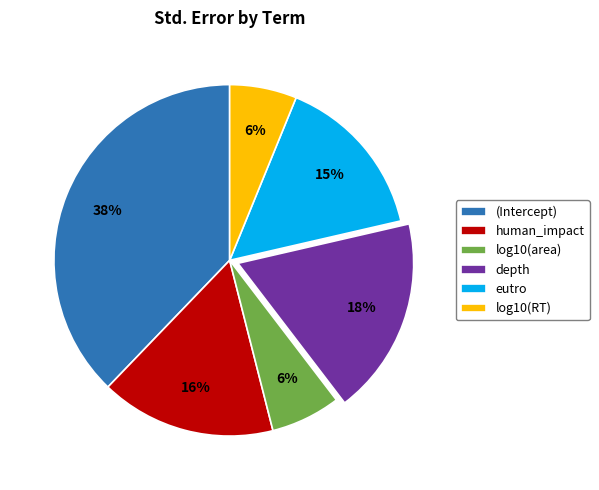

To the nearest percent, what portion does log10(RT) represent?

6%